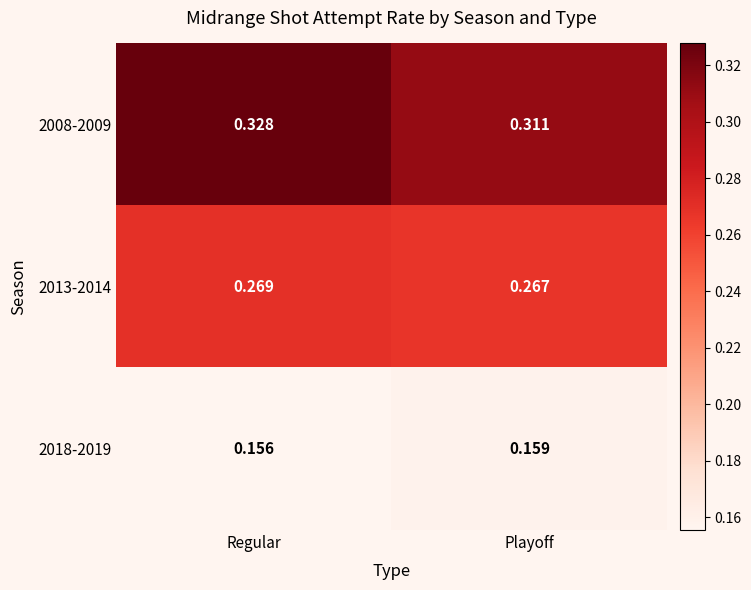

At which category is the sum across all series the highest?

Regular